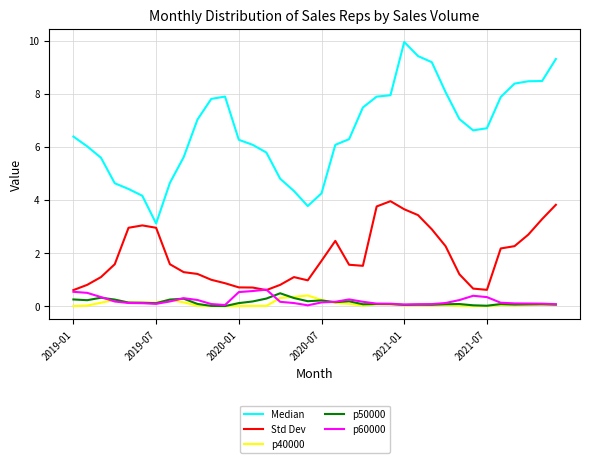

True or false: p50000 and Std Dev cross at least once.

False